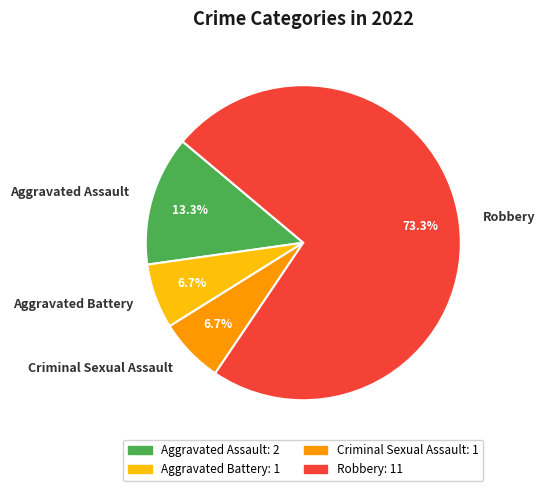

To the nearest percent, what is the difference between the largest and smallest slice percentages?

67%